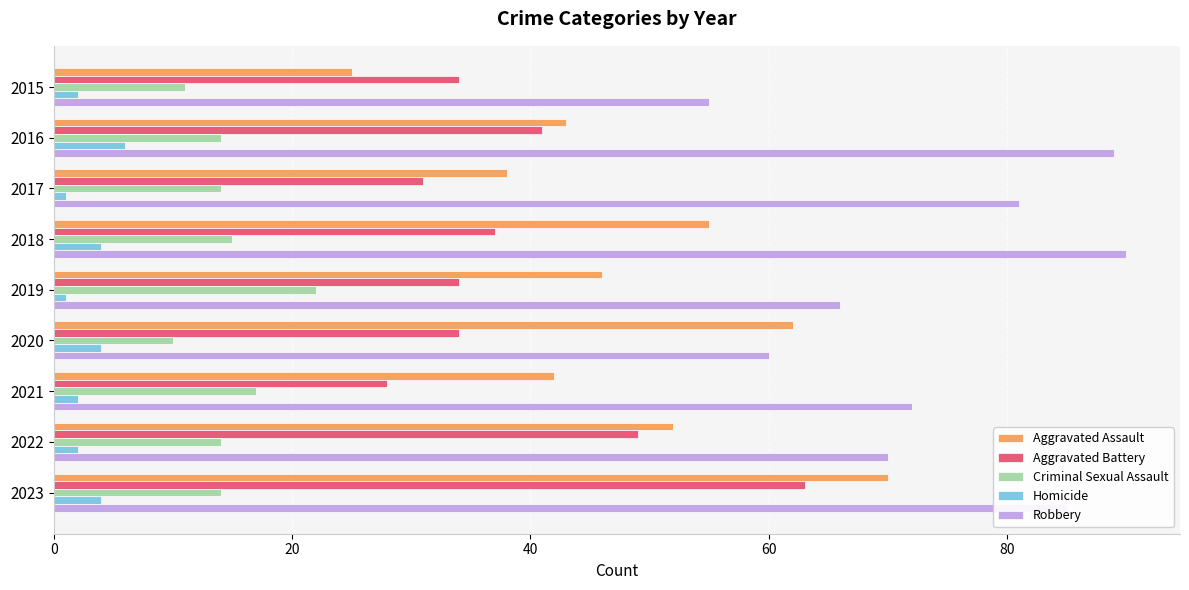

The Aggravated Battery series shows 49 at 2022. True or false?

True